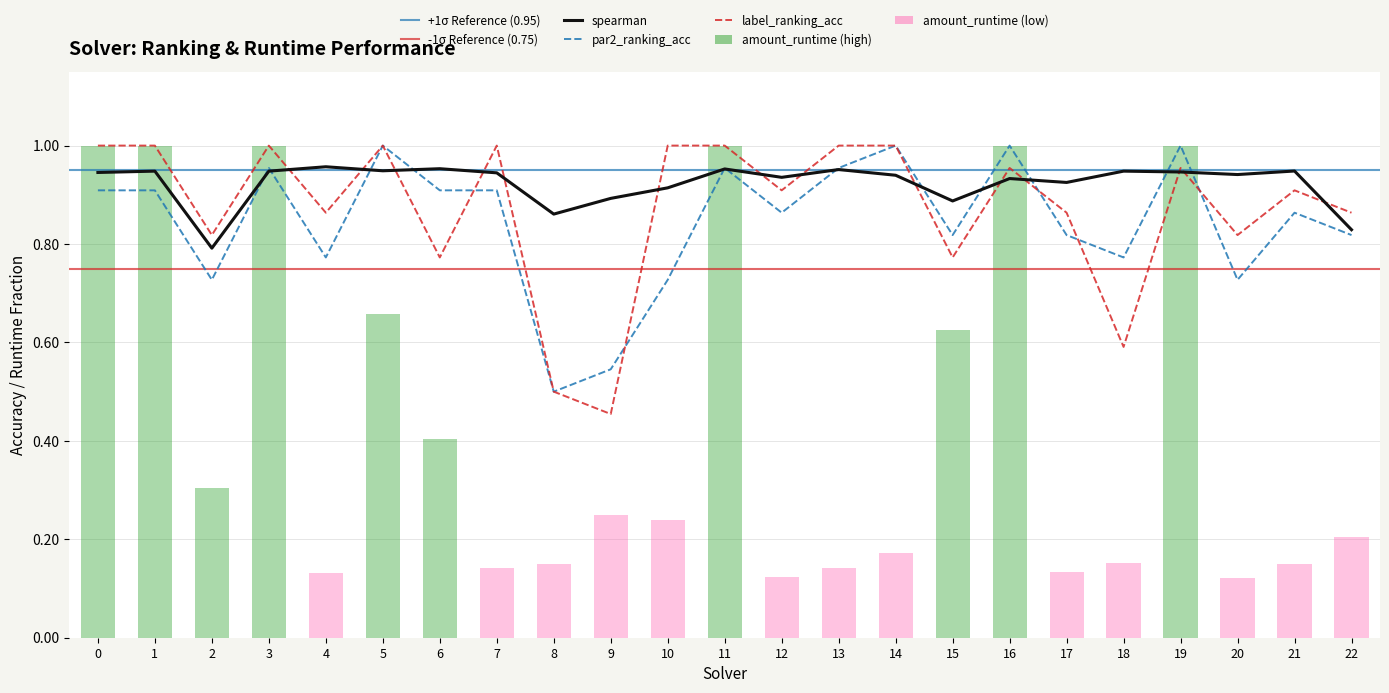

Which series changed the most between 10 and 14?

par2_ranking_acc